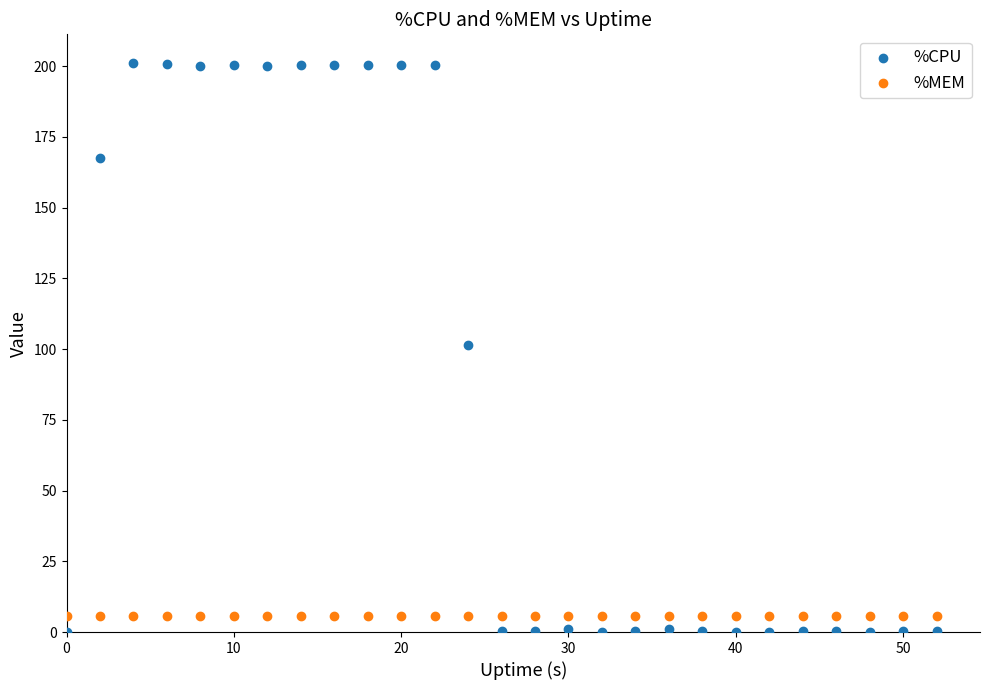

Which series reaches the minimum Y coordinate?

%CPU